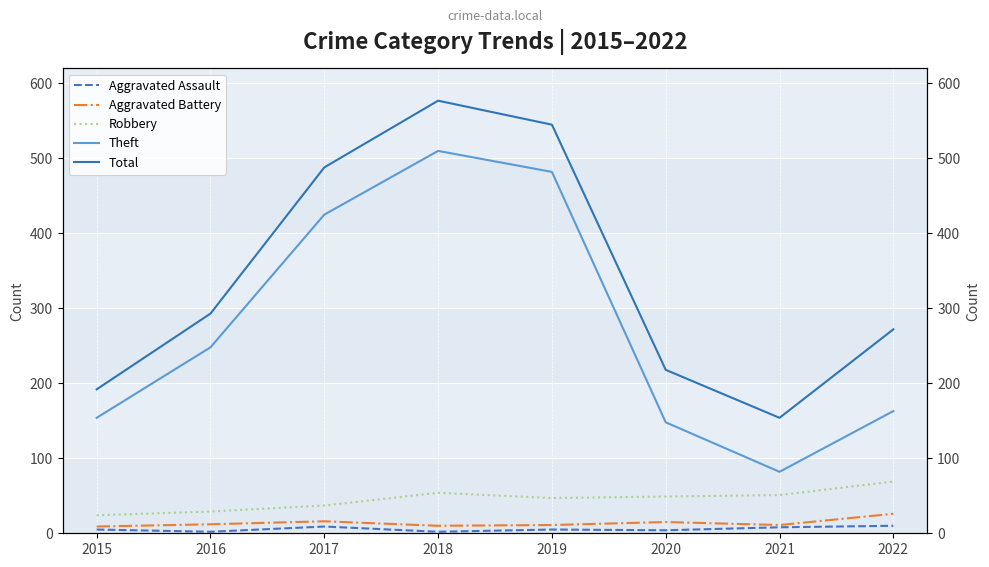

Reading left to right, what are all the values shown in this chart?

Aggravated Assault: 5	2	9	2	5	4	8	10
Aggravated Battery: 9	12	16	10	11	15	11	26
Robbery: 24	29	37	54	47	49	51	69
Theft: 154	248	425	510	482	148	82	163
Total: 192	293	488	577	545	218	154	272